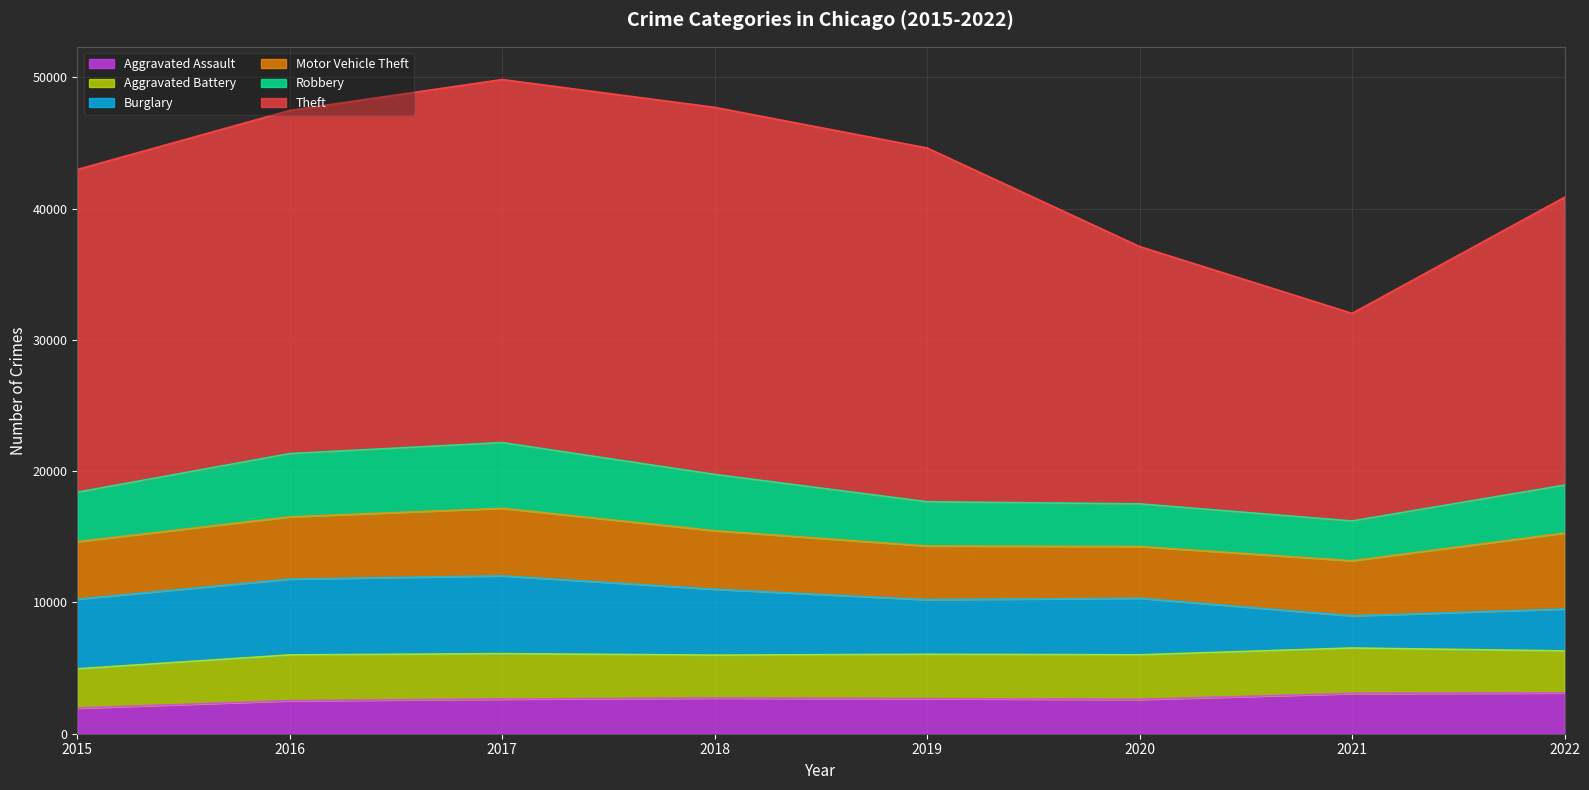

What is the total value across all series at 2020?

37117